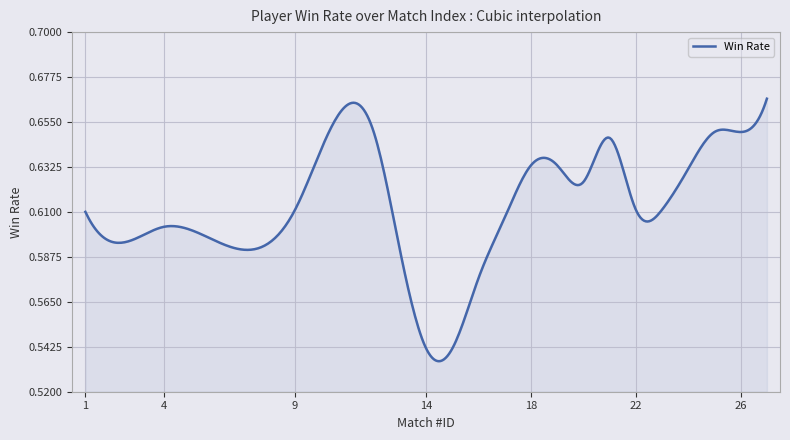

What is the difference between the second highest and minimum values?

0.1